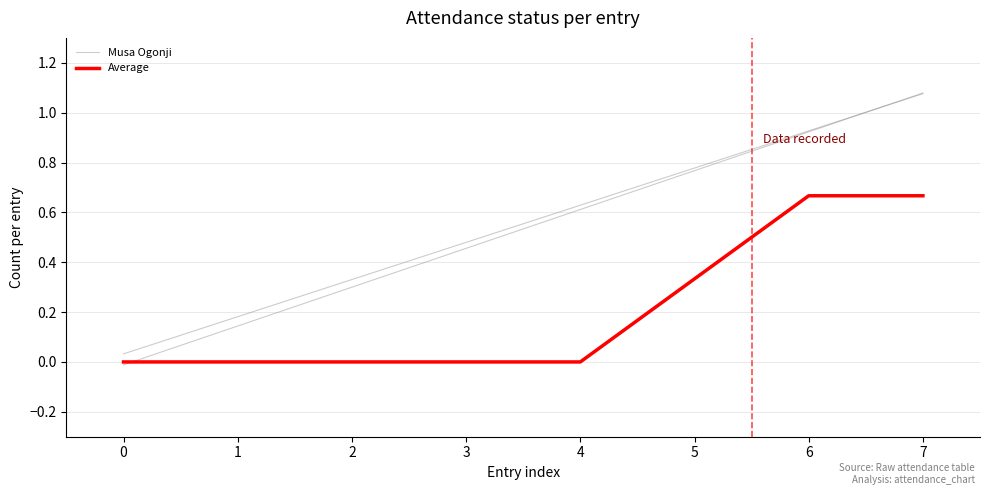

Count the number of data series in this chart.

3